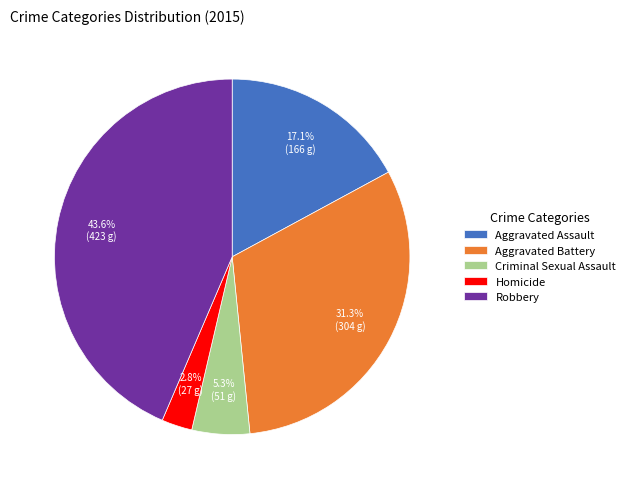

Rank the categories by value from highest to lowest.

Robbery, Aggravated Battery, Aggravated Assault, Criminal Sexual Assault, Homicide